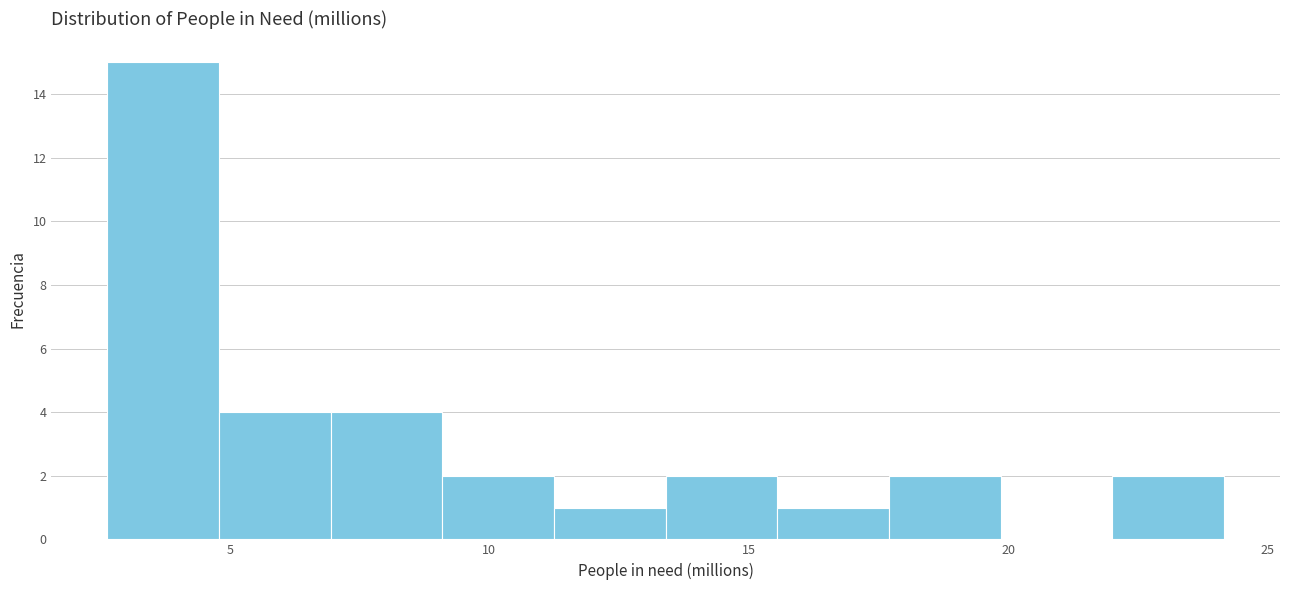

Reading left to right, list every bar in this chart as the range it spans on the x-axis followed by its height. Neither the bar edges nor the heights are printed on the chart, so give them approximately, as read against the axes.

2.5 to 5.0: 15
5.0 to 7.0: 4
7.0 to 9.0: 4
9.0 to 11.0: 2
11.0 to 13.5: 1
13.5 to 15.5: 2
15.5 to 17.5: 1
17.5 to 20.0: 2
20.0 to 22.0: 0
22.0 to 24.0: 2